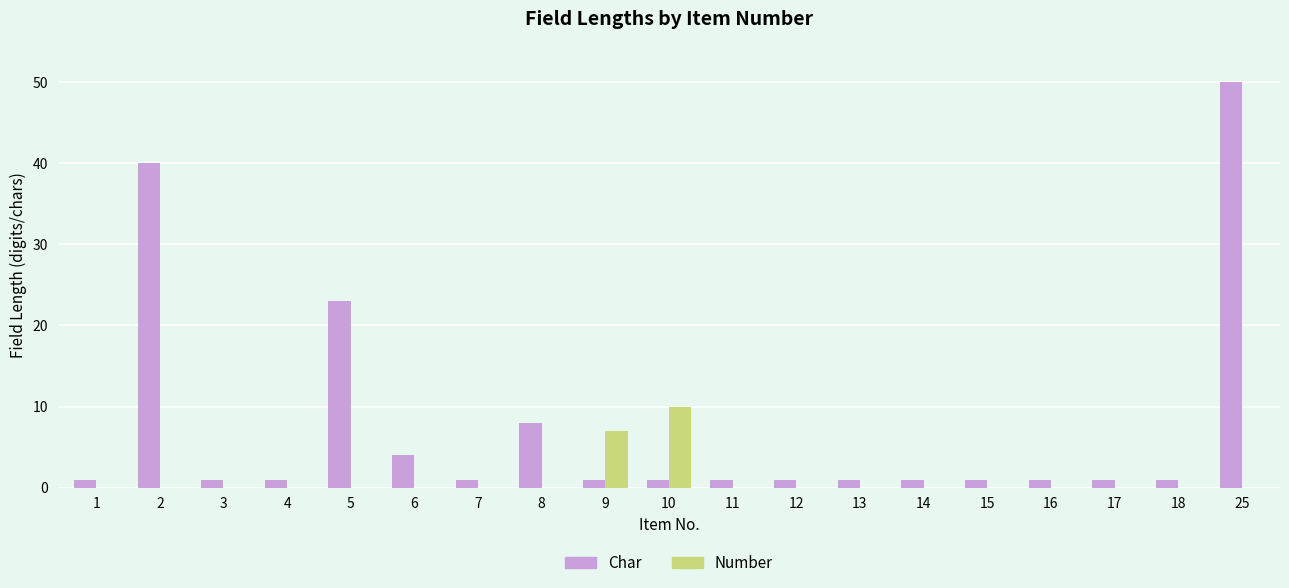

How many distinct data groups are displayed?

2